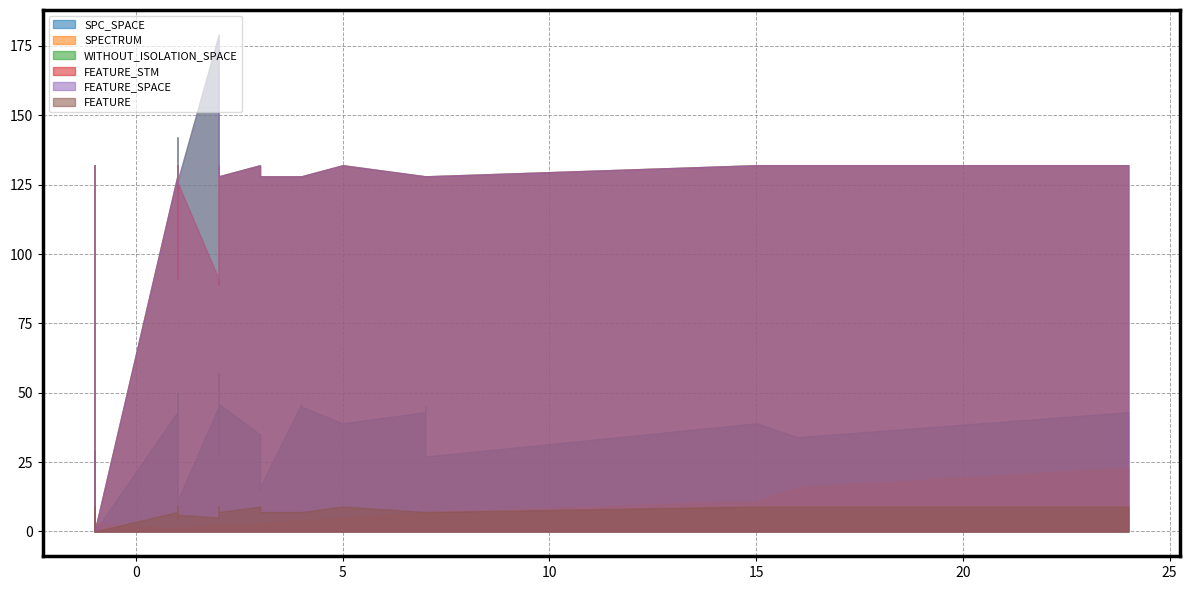

What position from the right is 27?

13